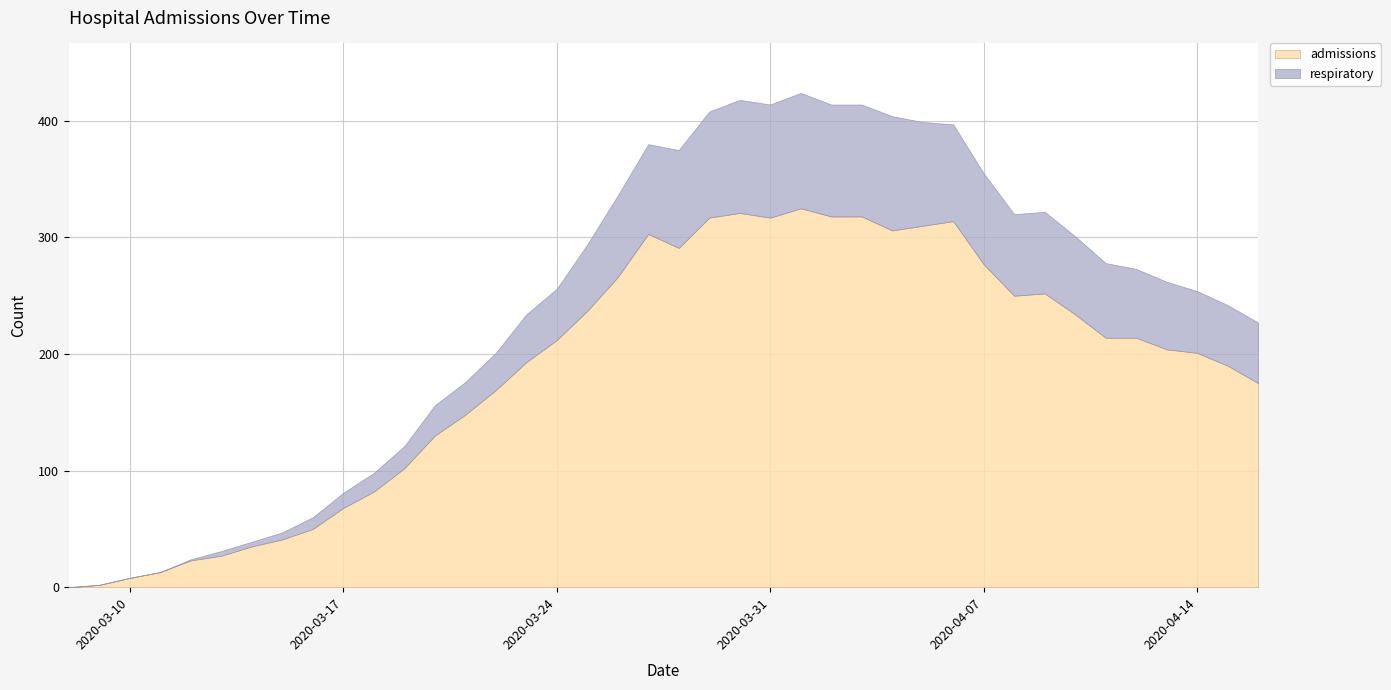

At which label is admissions closest to 162?

2020-03-22